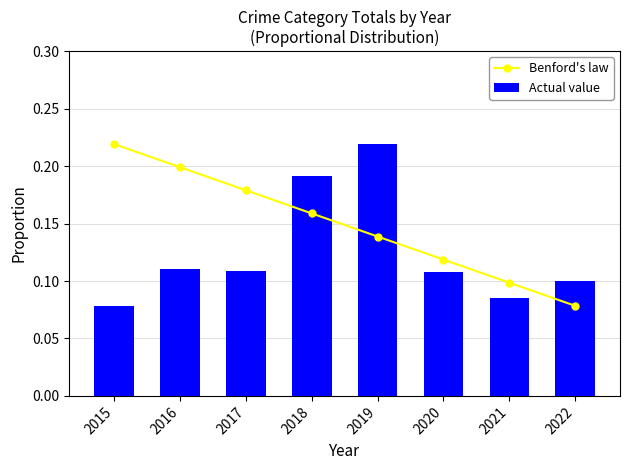

Between 2016 and 2017, which series saw the biggest shift?

Benford's law